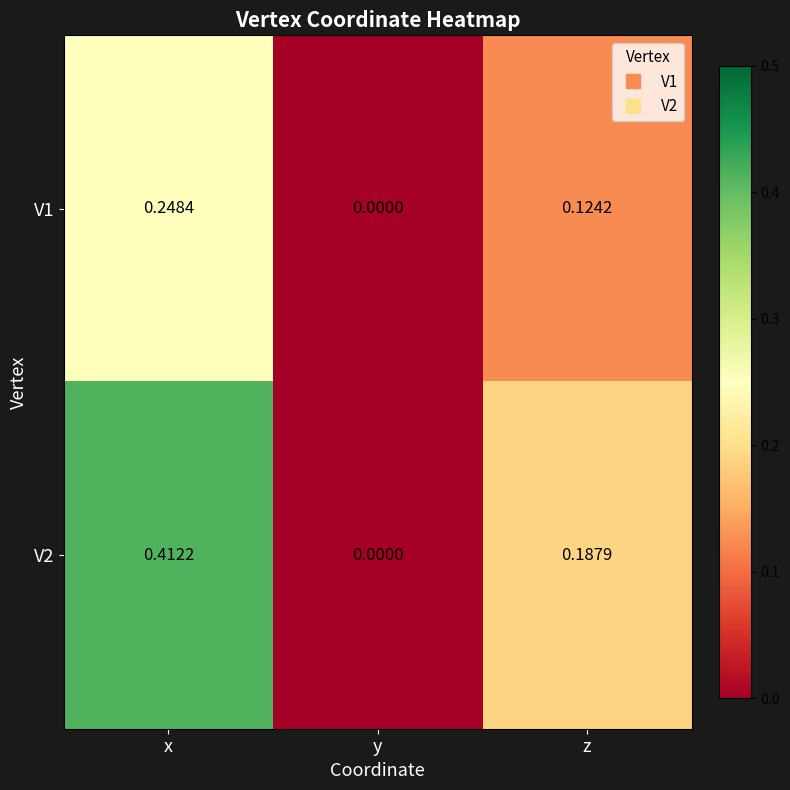

Is the value of V2 at x greater than the value of V1 at z?

Yes